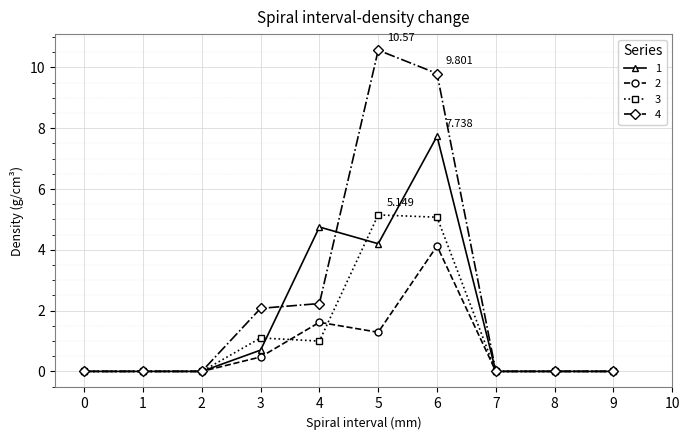

True or false: 2 has more than 0 points higher than both neighbors.

True